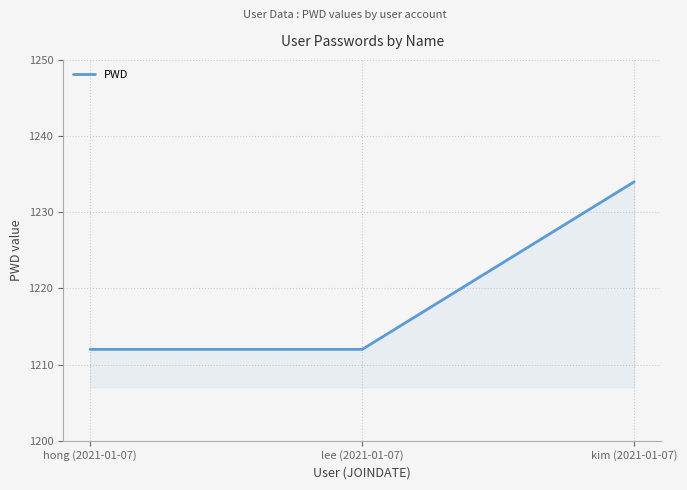

Reading left to right, what are all the values shown in this chart?

1212	1212	1234